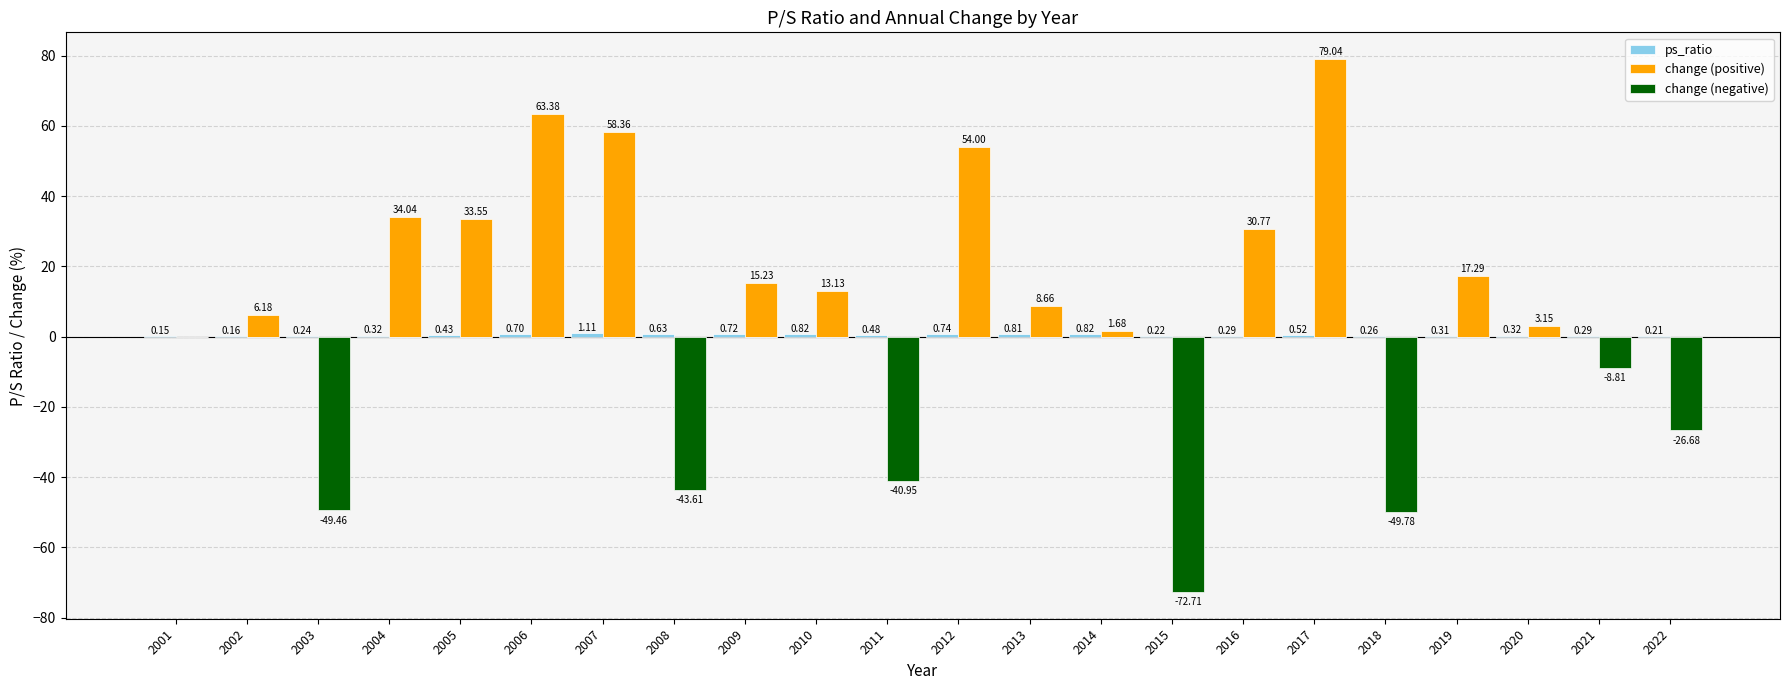

What is the sum of all change (positive) values?

418.5